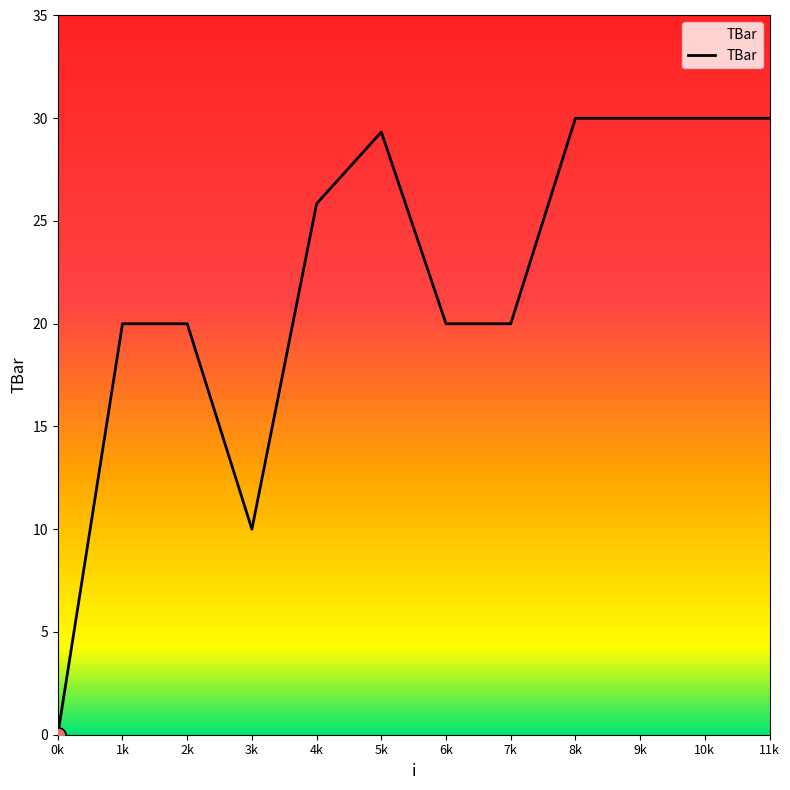

What is the change in value from 4k to 6k?

-5.8